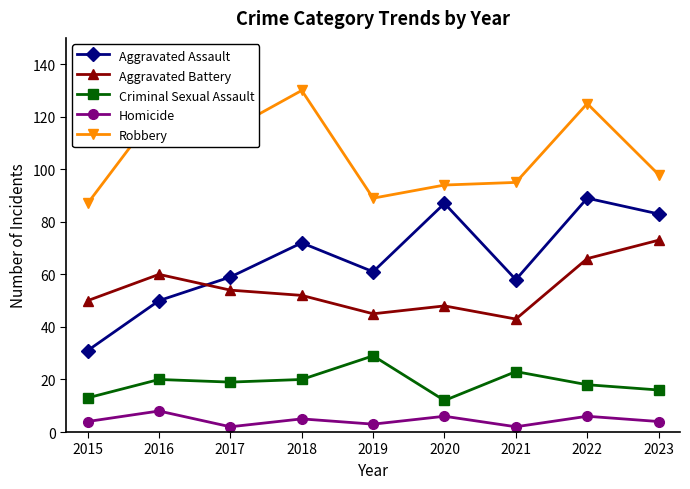

What is the difference between the second highest and second lowest values in the Homicide series?

4